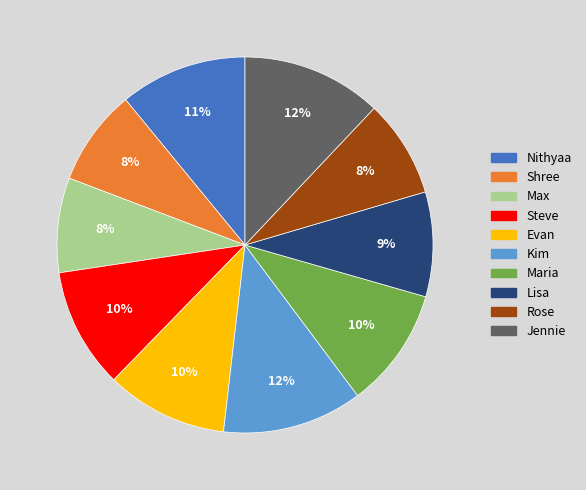

To the nearest percent, what is the average slice percentage?

10%